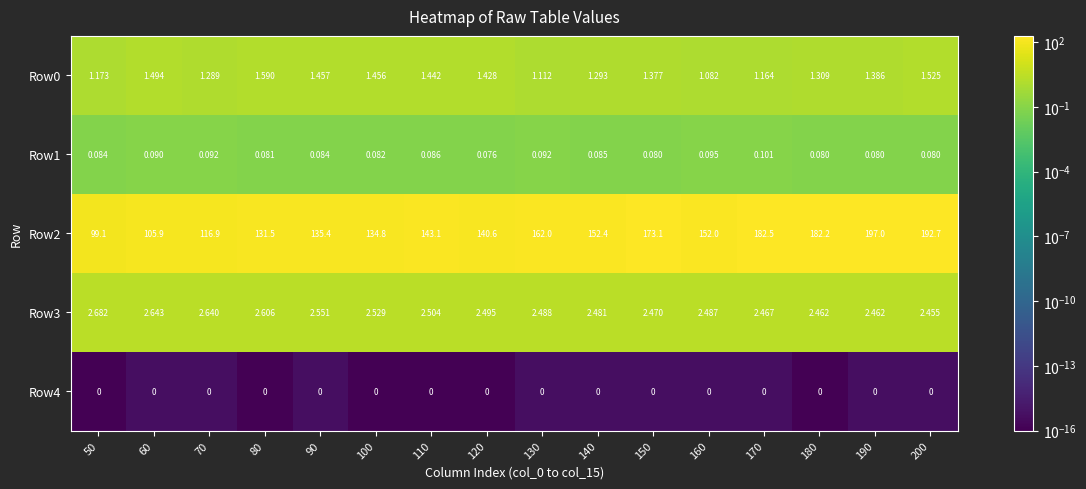

Which series has the largest total across all categories?

Row2